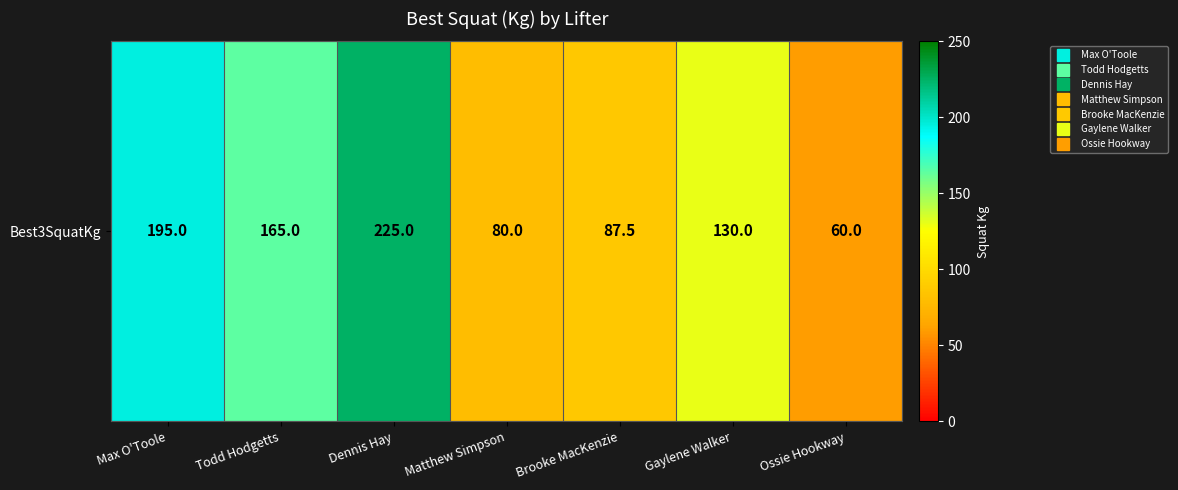

Which label corresponds to the largest value in the chart?

Dennis Hay